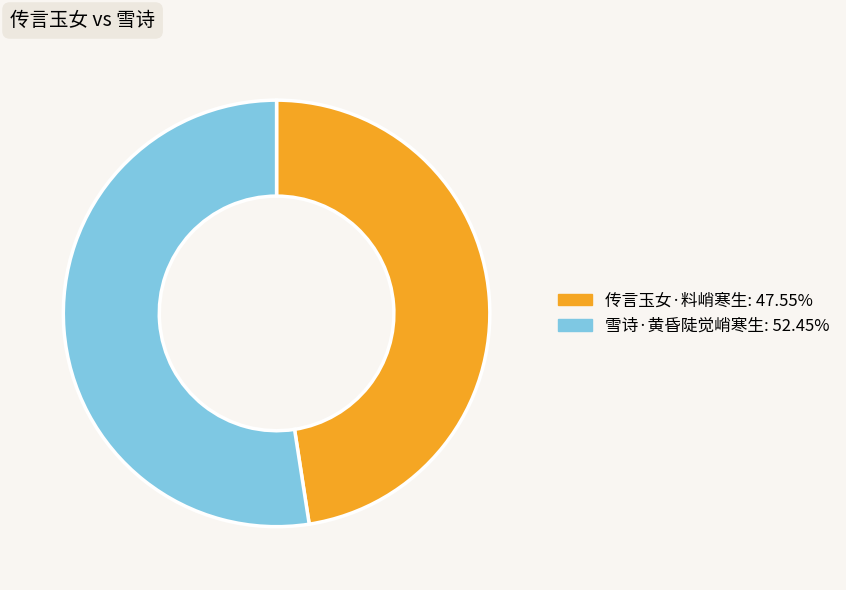

Which has a higher value, 传言玉女·料峭寒生 or 雪诗·黄昏陡觉峭寒生?

雪诗·黄昏陡觉峭寒生